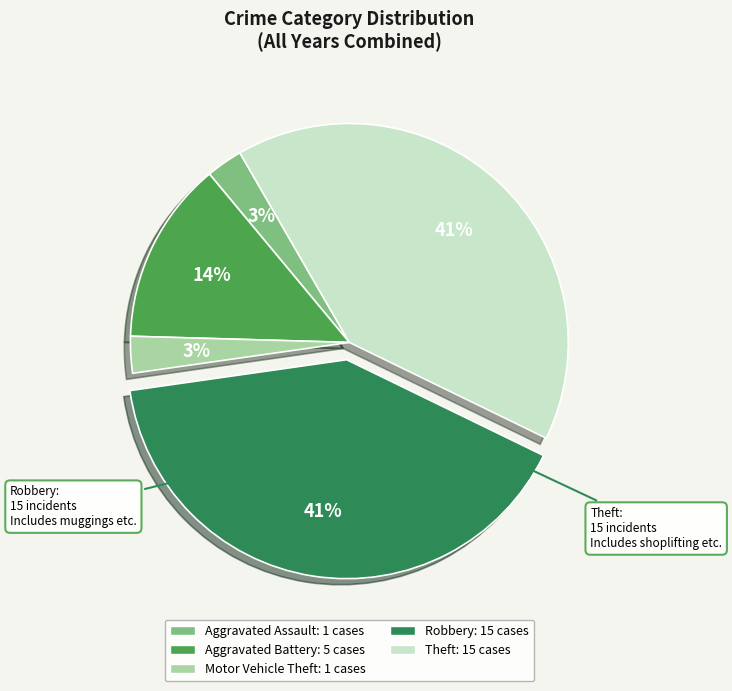

To the nearest percent, what is the average slice percentage?

20%